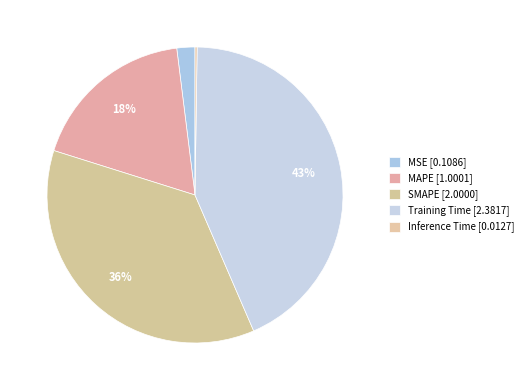

What is the ratio of the value at MSE to the value at SMAPE?

0.1